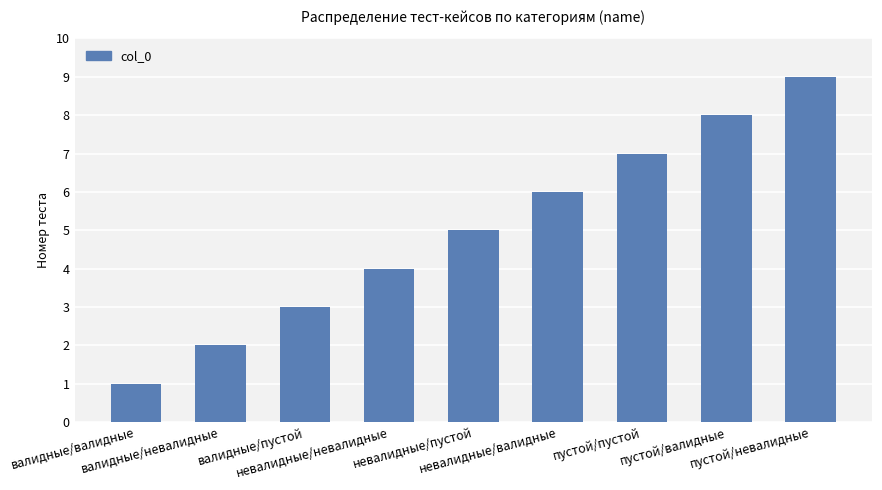

Reading left to right, what are all the values shown in this chart?

1	2	3	4	5	6	7	8	9